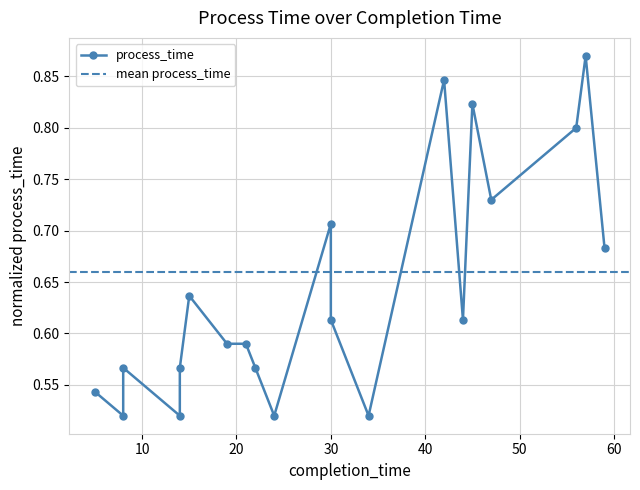

The chart shows a value of 1.0 at 59. True or false?

False